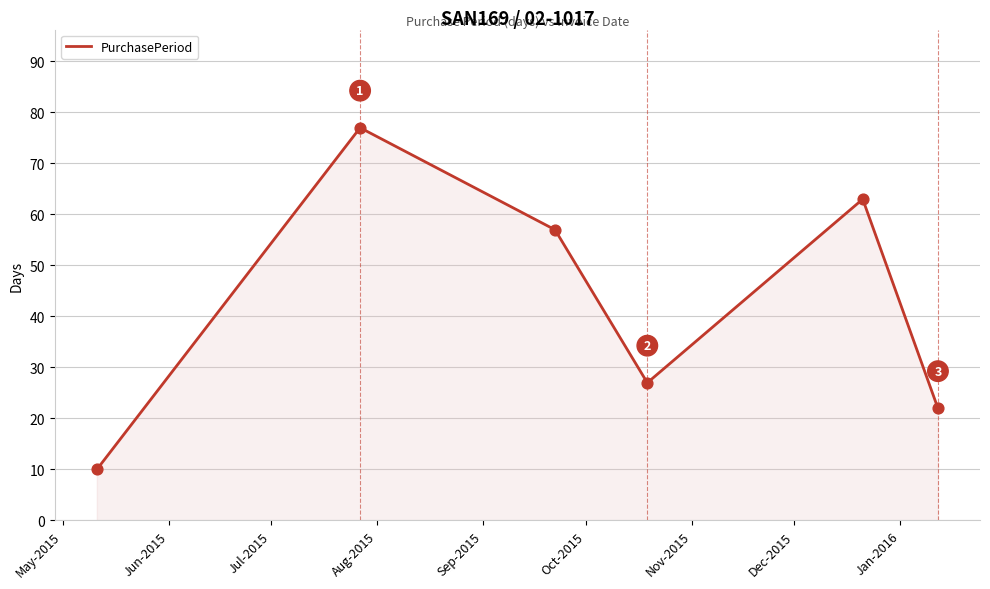

What is the difference between the maximum and minimum values?

67